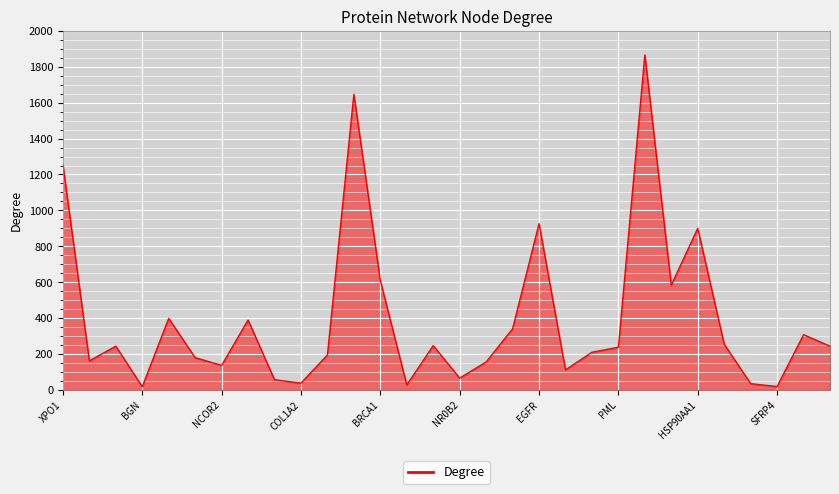

What is the difference between the maximum and minimum values?

1849